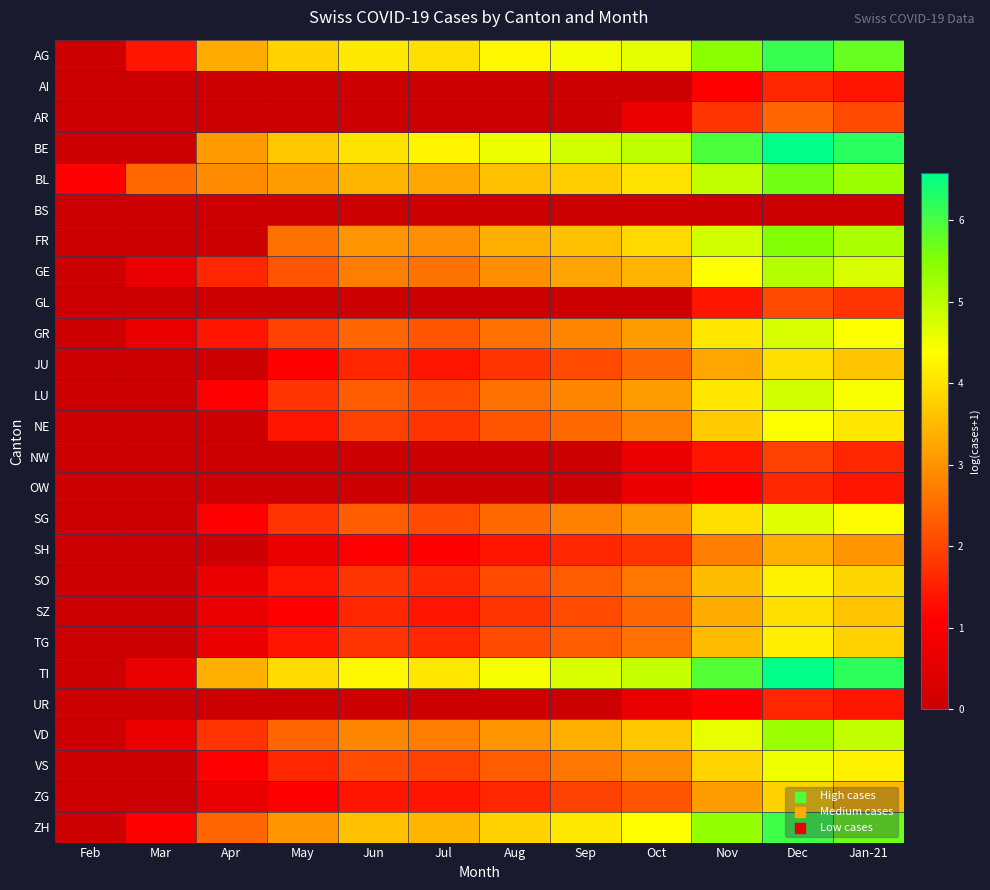

Reading left to right, transcribe all the data shown in this chart.

AG: Feb=0.0	Mar=1.4	Apr=3.3	May=3.8	Jun=4.1	Jul=4.0	Aug=4.3	Sep=4.5	Oct=4.6	Nov=5.5	Dec=6.1	Jan-21=5.7
AI: Feb=0.0	Mar=0.0	Apr=0.0	May=0.0	Jun=0.0	Jul=0.0	Aug=0.0	Sep=0.0	Oct=0.0	Nov=1.1	Dec=1.6	Jan-21=1.4
AR: Feb=0.0	Mar=0.0	Apr=0.0	May=0.0	Jun=0.0	Jul=0.0	Aug=0.0	Sep=0.0	Oct=0.7	Nov=1.8	Dec=2.4	Jan-21=2.1
BE: Feb=0.0	Mar=0.0	Apr=3.1	May=3.7	Jun=4.0	Jul=4.3	Aug=4.6	Sep=4.8	Oct=5.0	Nov=5.9	Dec=6.6	Jan-21=6.2
BL: Feb=1.1	Mar=2.5	Apr=2.9	May=3.1	Jun=3.4	Jul=3.3	Aug=3.6	Sep=3.8	Oct=4.0	Nov=4.9	Dec=5.6	Jan-21=5.3
BS: Feb=0.0	Mar=0.0	Apr=0.0	May=0.0	Jun=0.0	Jul=0.0	Aug=0.0	Sep=0.0	Oct=0.0	Nov=0.0	Dec=0.0	Jan-21=0.0
FR: Feb=0.0	Mar=0.0	Apr=0.0	May=2.6	Jun=3.0	Jul=2.9	Aug=3.4	Sep=3.6	Oct=3.9	Nov=4.8	Dec=5.5	Jan-21=5.1
GE: Feb=0.0	Mar=0.7	Apr=1.6	May=2.2	Jun=2.7	Jul=2.6	Aug=2.9	Sep=3.2	Oct=3.4	Nov=4.4	Dec=5.1	Jan-21=4.8
GL: Feb=0.0	Mar=0.0	Apr=0.0	May=0.0	Jun=0.0	Jul=0.0	Aug=0.0	Sep=0.0	Oct=0.0	Nov=1.4	Dec=2.1	Jan-21=1.8
GR: Feb=0.0	Mar=0.7	Apr=1.4	May=1.9	Jun=2.4	Jul=2.2	Aug=2.6	Sep=2.8	Oct=3.1	Nov=4.1	Dec=4.8	Jan-21=4.4
JU: Feb=0.0	Mar=0.0	Apr=0.0	May=1.1	Jun=1.6	Jul=1.4	Aug=1.8	Sep=2.1	Oct=2.4	Nov=3.3	Dec=4.0	Jan-21=3.6
LU: Feb=0.0	Mar=0.0	Apr=1.1	May=1.8	Jun=2.3	Jul=2.1	Aug=2.6	Sep=2.8	Oct=3.1	Nov=4.1	Dec=4.8	Jan-21=4.4
NE: Feb=0.0	Mar=0.0	Apr=0.0	May=1.4	Jun=1.9	Jul=1.8	Aug=2.2	Sep=2.5	Oct=2.8	Nov=3.7	Dec=4.4	Jan-21=4.1
NW: Feb=0.0	Mar=0.0	Apr=0.0	May=0.0	Jun=0.0	Jul=0.0	Aug=0.0	Sep=0.0	Oct=0.7	Nov=1.4	Dec=1.9	Jan-21=1.6
OW: Feb=0.0	Mar=0.0	Apr=0.0	May=0.0	Jun=0.0	Jul=0.0	Aug=0.0	Sep=0.0	Oct=0.7	Nov=1.1	Dec=1.6	Jan-21=1.4
SG: Feb=0.0	Mar=0.0	Apr=1.1	May=1.8	Jun=2.3	Jul=2.1	Aug=2.5	Sep=2.8	Oct=3.0	Nov=4.0	Dec=4.7	Jan-21=4.3
SH: Feb=0.0	Mar=0.0	Apr=0.0	May=0.7	Jun=1.1	Jul=1.1	Aug=1.4	Sep=1.6	Oct=1.8	Nov=2.7	Dec=3.4	Jan-21=3.0
SO: Feb=0.0	Mar=0.0	Apr=0.7	May=1.4	Jun=1.8	Jul=1.6	Aug=2.1	Sep=2.3	Oct=2.6	Nov=3.5	Dec=4.2	Jan-21=3.9
SZ: Feb=0.0	Mar=0.0	Apr=0.7	May=1.1	Jun=1.6	Jul=1.4	Aug=1.8	Sep=2.1	Oct=2.4	Nov=3.3	Dec=4.0	Jan-21=3.6
TG: Feb=0.0	Mar=0.0	Apr=0.7	May=1.4	Jun=1.8	Jul=1.6	Aug=2.1	Sep=2.3	Oct=2.6	Nov=3.5	Dec=4.2	Jan-21=3.8
TI: Feb=0.0	Mar=0.7	Apr=3.4	May=3.9	Jun=4.3	Jul=4.1	Aug=4.5	Sep=4.7	Oct=4.9	Nov=5.9	Dec=6.6	Jan-21=6.2
UR: Feb=0.0	Mar=0.0	Apr=0.0	May=0.0	Jun=0.0	Jul=0.0	Aug=0.0	Sep=0.0	Oct=0.7	Nov=1.1	Dec=1.6	Jan-21=1.4
VD: Feb=0.0	Mar=0.7	Apr=1.8	May=2.4	Jun=2.8	Jul=2.7	Aug=3.0	Sep=3.4	Oct=3.7	Nov=4.6	Dec=5.3	Jan-21=4.9
VS: Feb=0.0	Mar=0.0	Apr=1.1	May=1.6	Jun=2.1	Jul=1.9	Aug=2.3	Sep=2.6	Oct=2.9	Nov=3.9	Dec=4.5	Jan-21=4.2
ZG: Feb=0.0	Mar=0.0	Apr=0.7	May=1.1	Jun=1.4	Jul=1.4	Aug=1.6	Sep=1.9	Oct=2.2	Nov=3.1	Dec=3.8	Jan-21=3.5
ZH: Feb=0.0	Mar=1.1	Apr=2.4	May=3.0	Jun=3.6	Jul=3.4	Aug=3.8	Sep=4.1	Oct=4.4	Nov=5.4	Dec=6.0	Jan-21=5.7